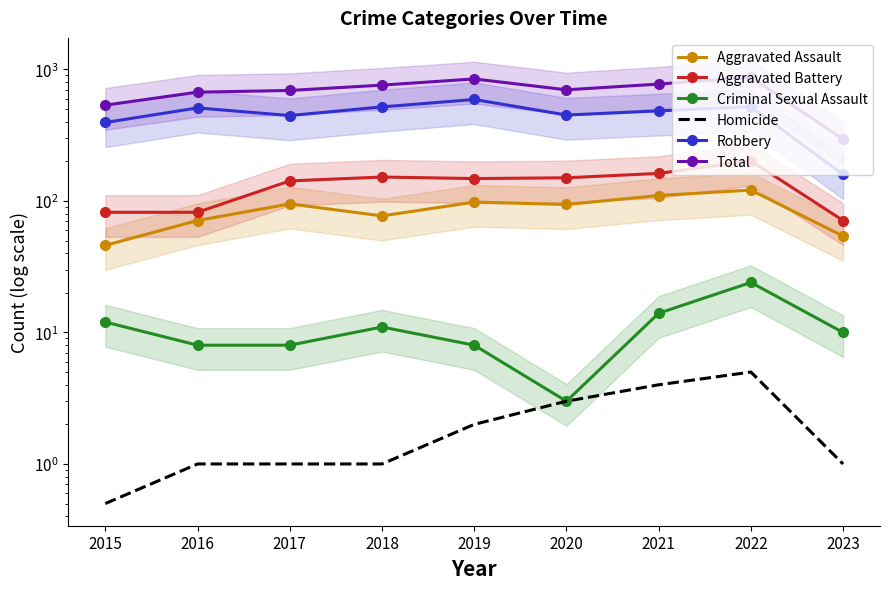

What are all the series names shown in the legend?

Aggravated Assault, Aggravated Battery, Criminal Sexual Assault, Homicide, Robbery, Total